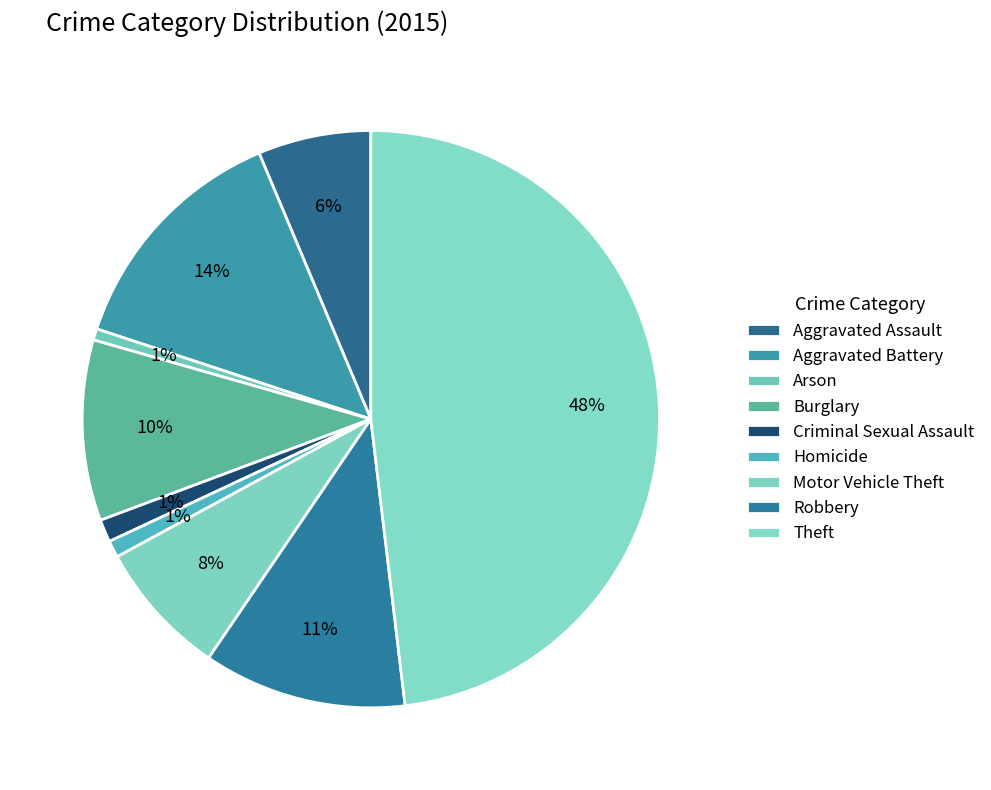

To the nearest percent, what is the average slice percentage?

11%